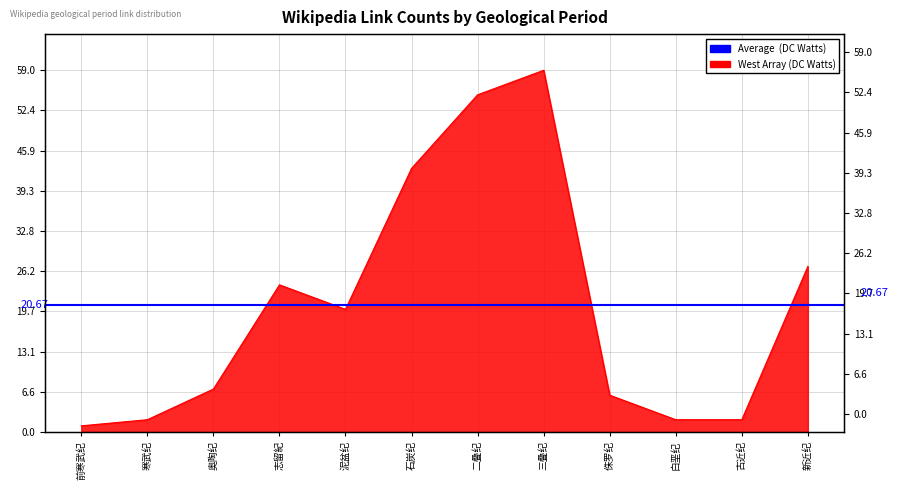

Which category has the highest value across all series?

三叠纪